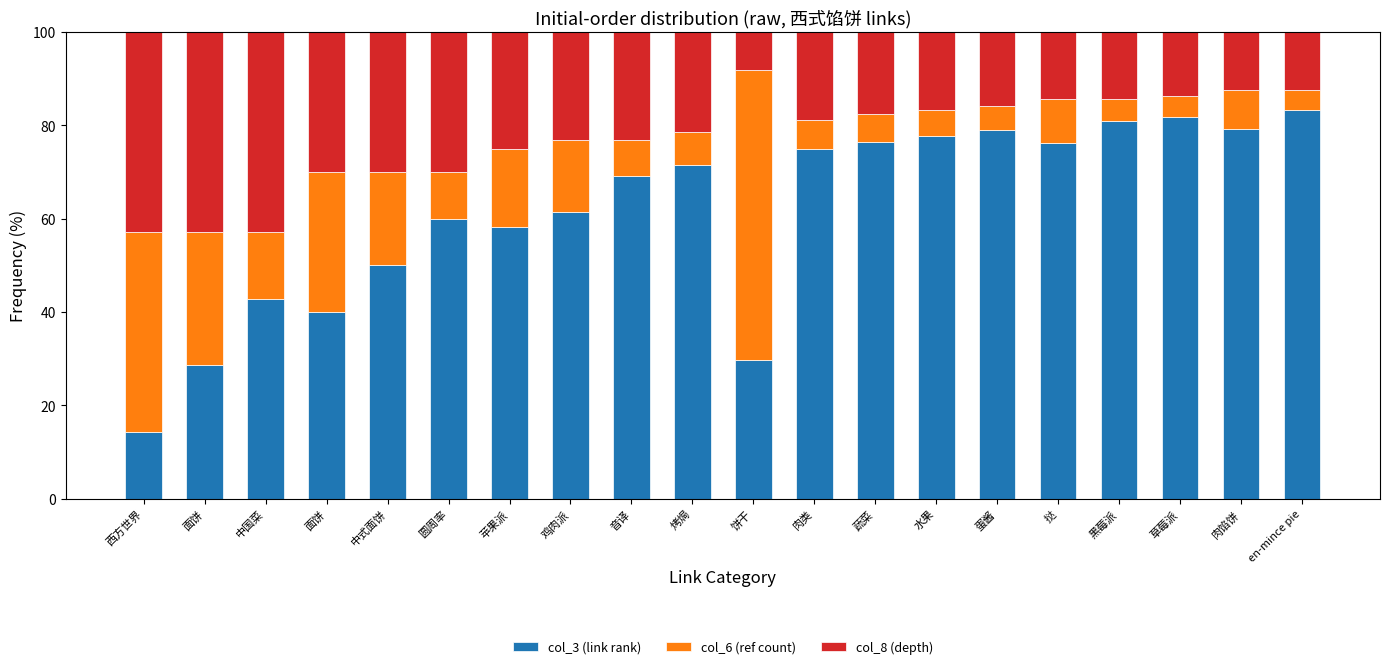

At how many categories does at least one series exceed 53?

15